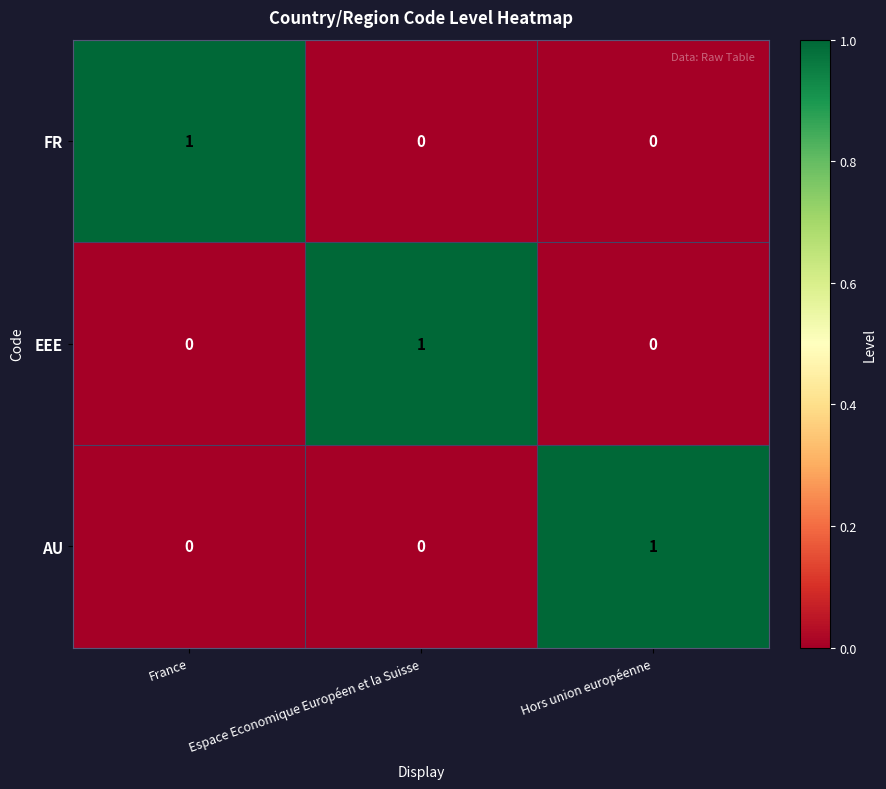

What is the spread (max minus min) of values at France?

1